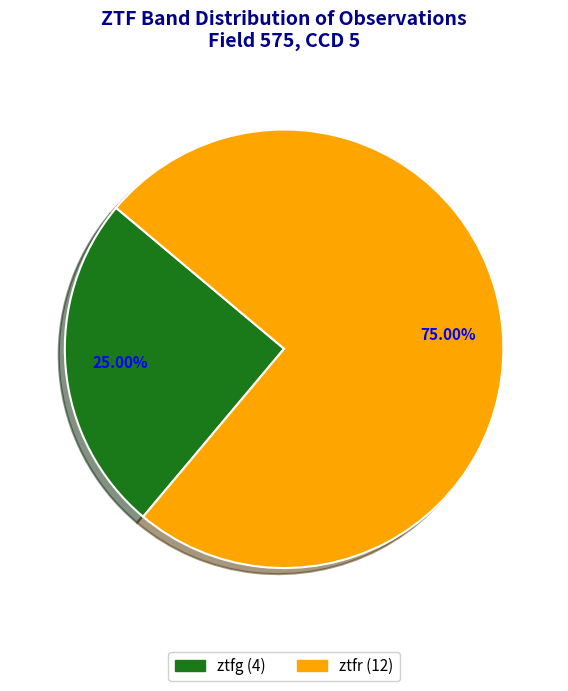

How many slices are in this pie chart?

2